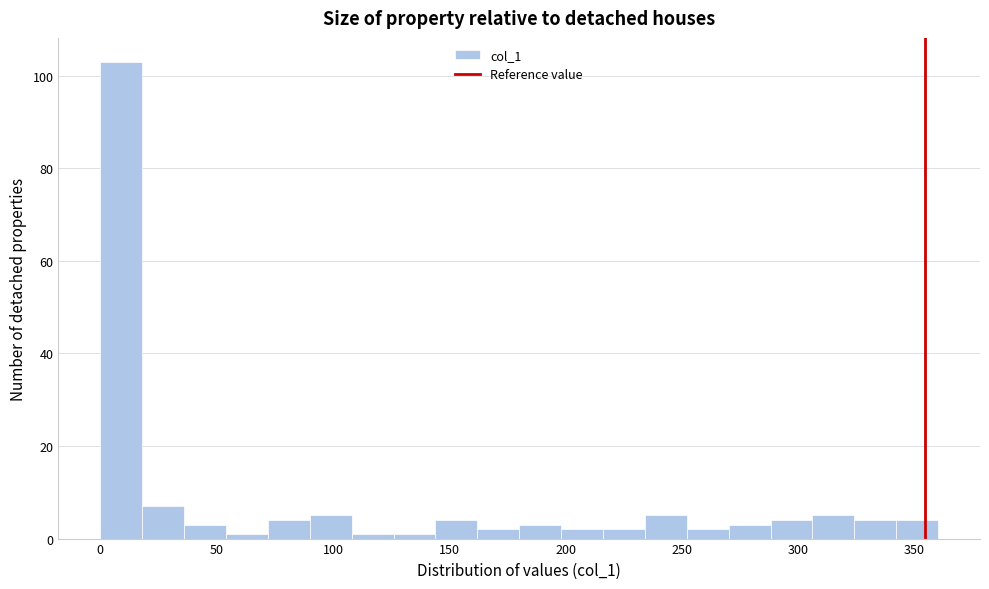

Read against the x-axis, roughly where is the centre of the tallest bar?

10